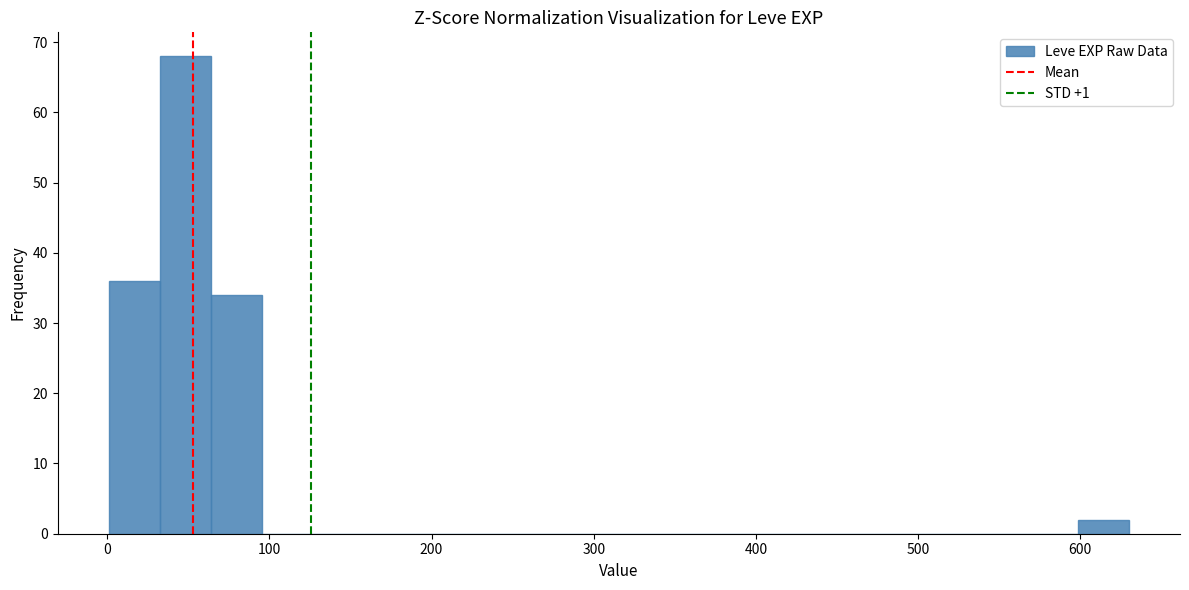

Around what value on the x-axis is the tallest bar? Give the approximate position of its centre, as read against the axis.

50